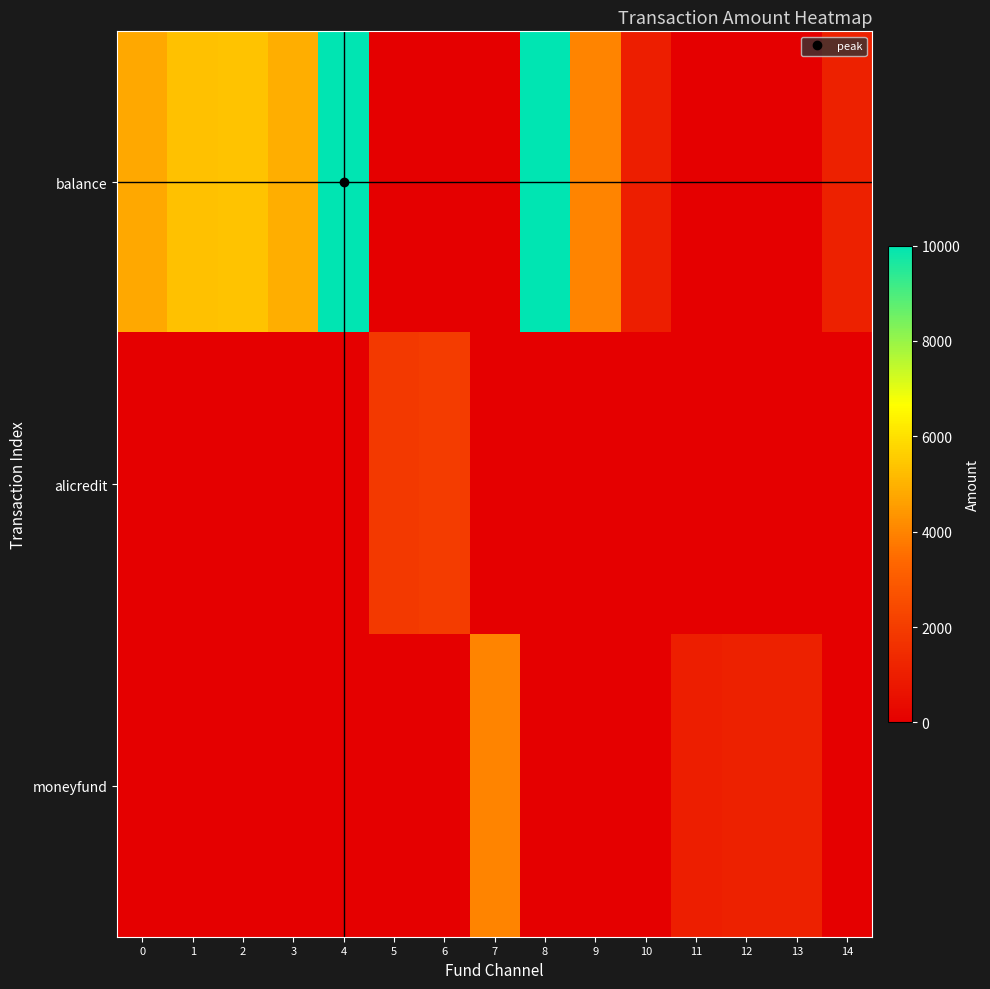

Reading left to right, transcribe all the data shown in this chart.

balance: 0=4800	1=5315	2=5365	3=4883	4=10000	5=0	6=0	7=0	8=10000	9=4000	10=1000	11=0	12=0	13=0	14=1100
alicredit: 0=0	1=0	2=0	3=0	4=0	5=1900	6=1972	7=0	8=0	9=0	10=0	11=0	12=0	13=0	14=0
moneyfund: 0=0	1=0	2=0	3=0	4=0	5=0	6=0	7=4000	8=0	9=0	10=0	11=1000	12=1100	13=1100	14=0